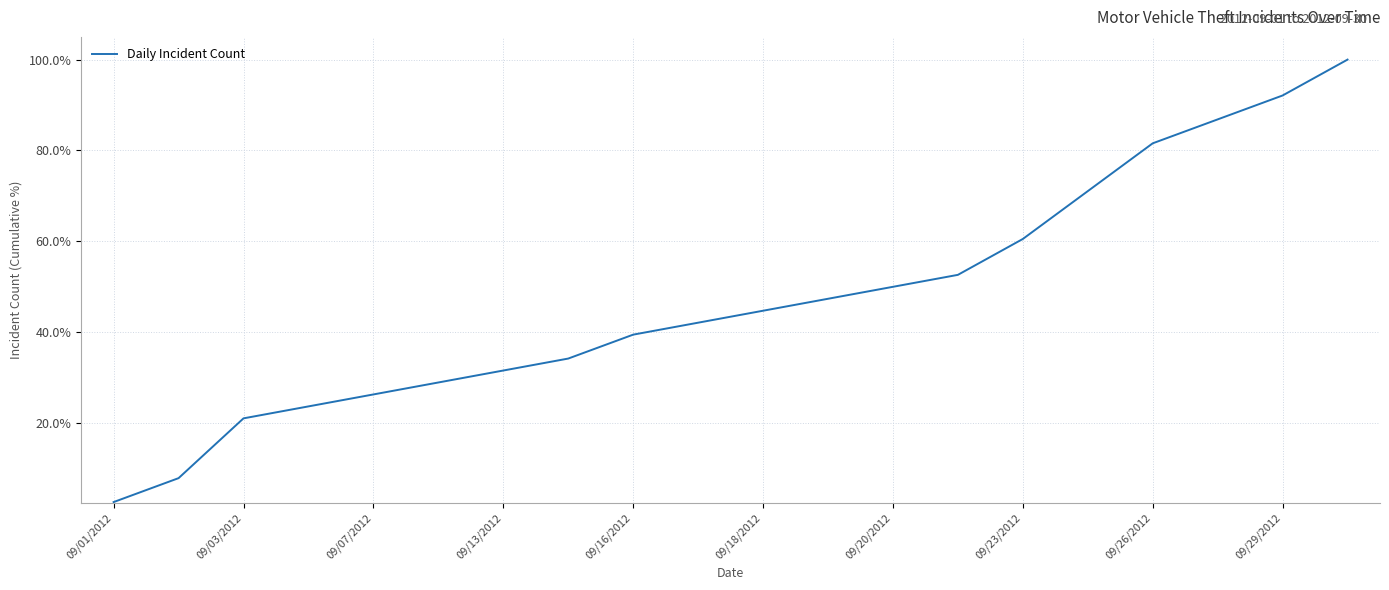

What is the difference between the maximum and minimum values?

97.4